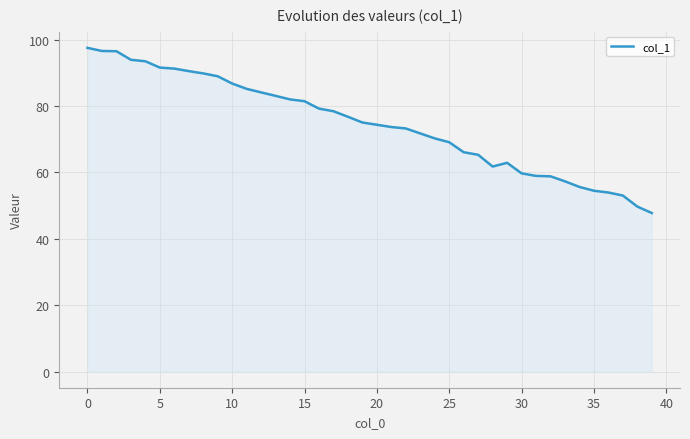

What is the maximum value shown in the chart?

97.5